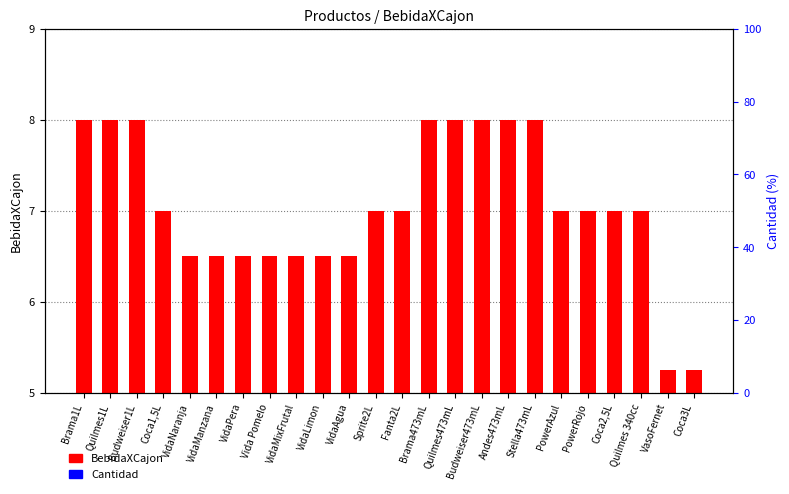

Which category has the highest value in the BebidaXCajon series?

Brama1L